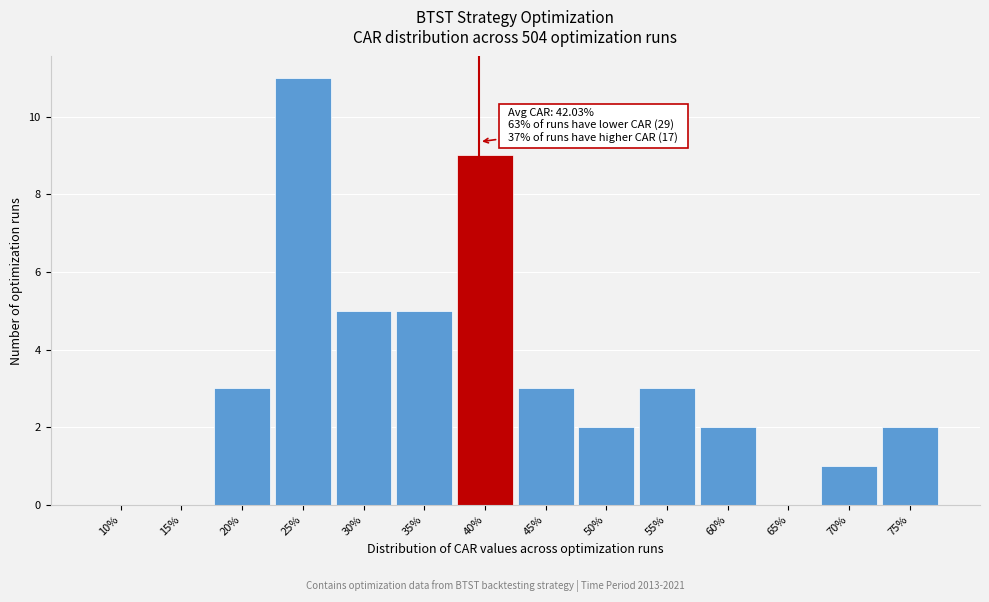

Reading left to right, what are all the values shown in this chart?

10%=0	15%=0	20%=3	25%=11	30%=5	35%=5	40%=9	45%=3	50%=2	55%=3	60%=2	65%=0	70%=1	75%=2